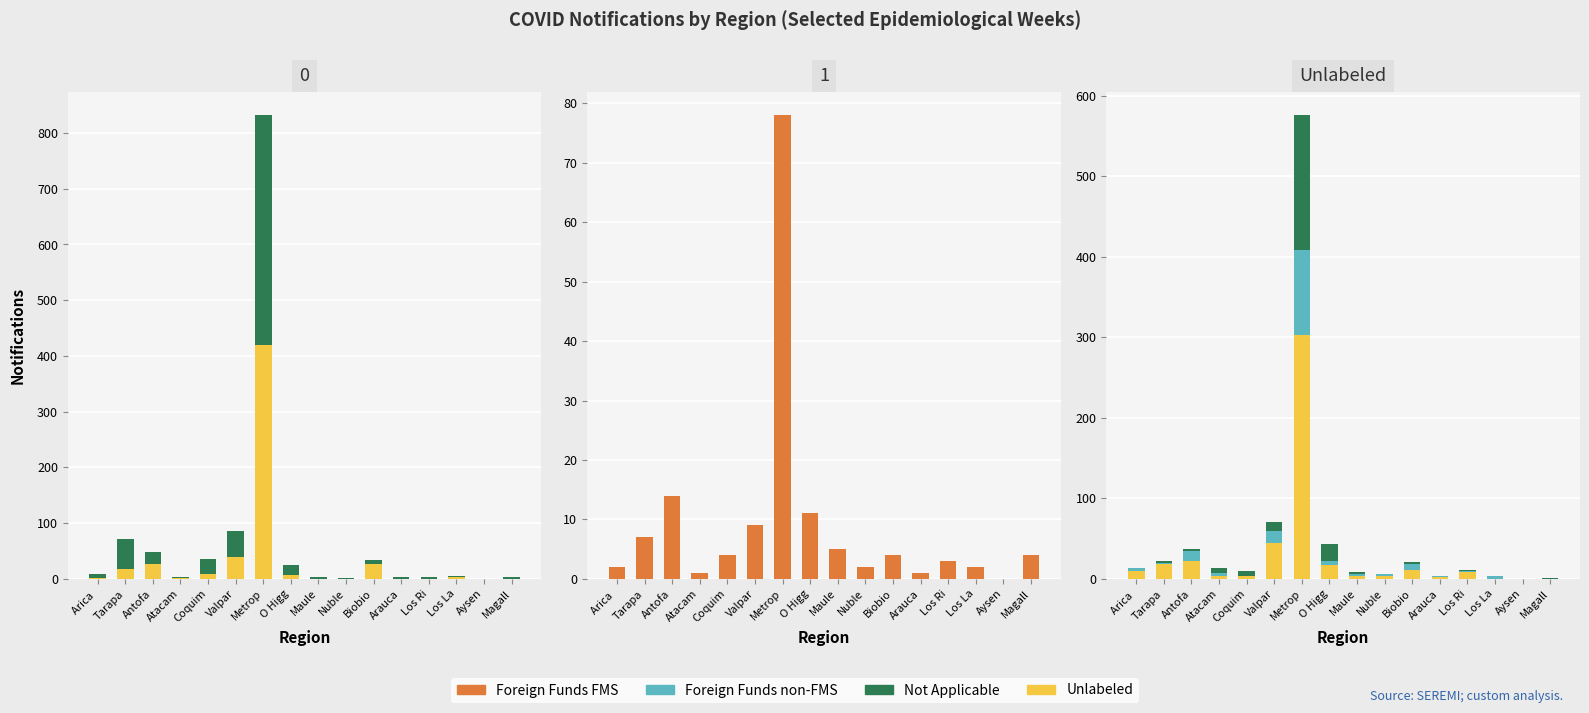

What is the difference between the maximum and minimum values in the Not Applicable series?

167